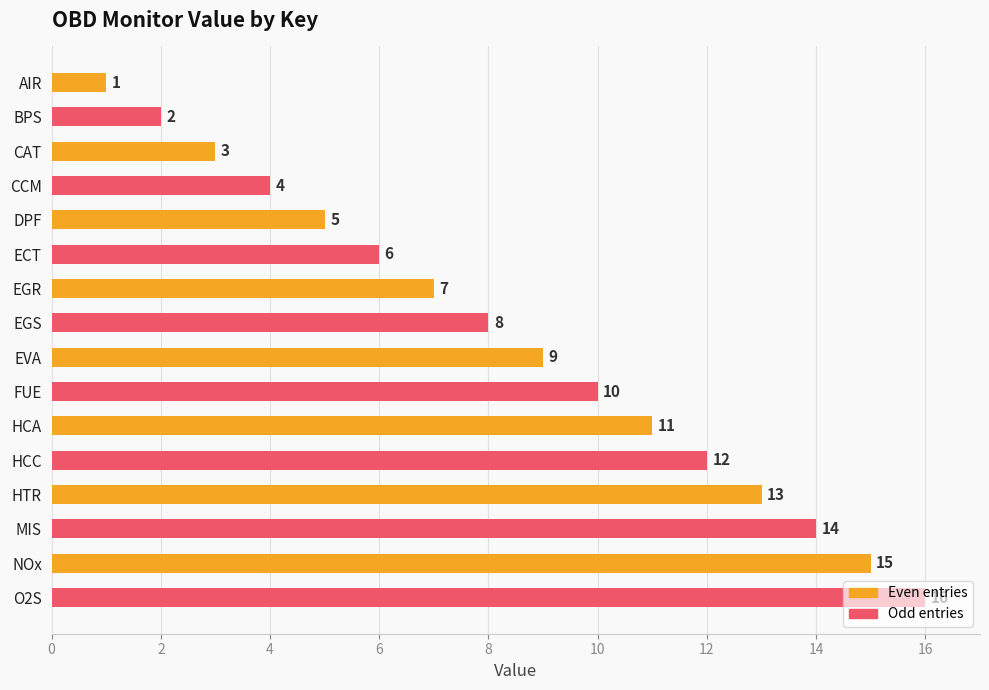

List the labels in order of value, largest first.

O2S, NOx, MIS, HTR, HCC, HCA, FUE, EVA, EGS, EGR, ECT, DPF, CCM, CAT, BPS, AIR